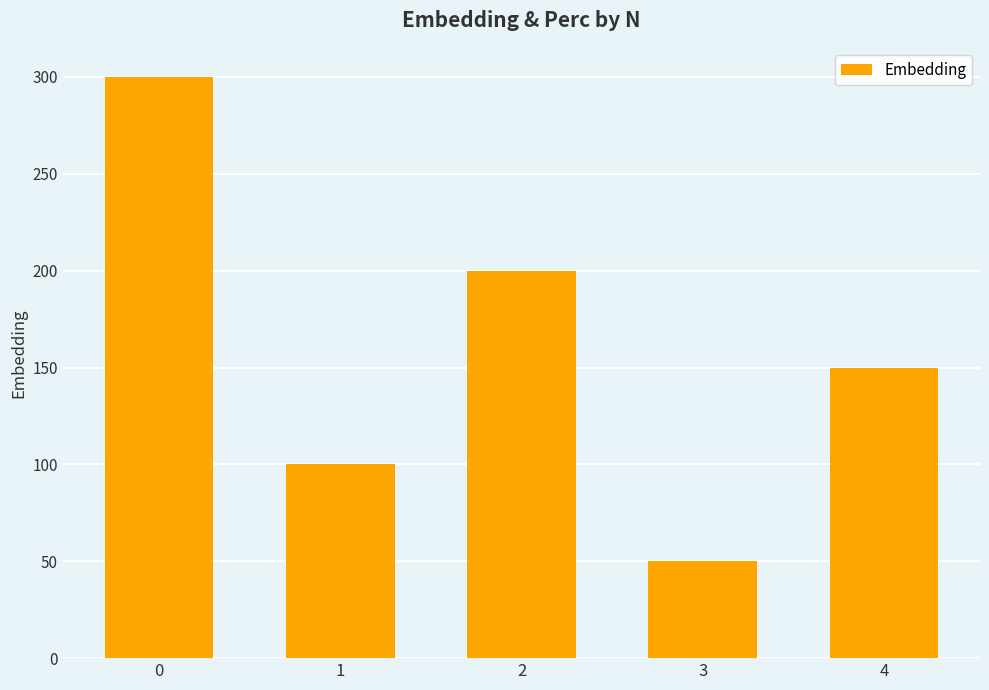

How many data points are less than 150?

2